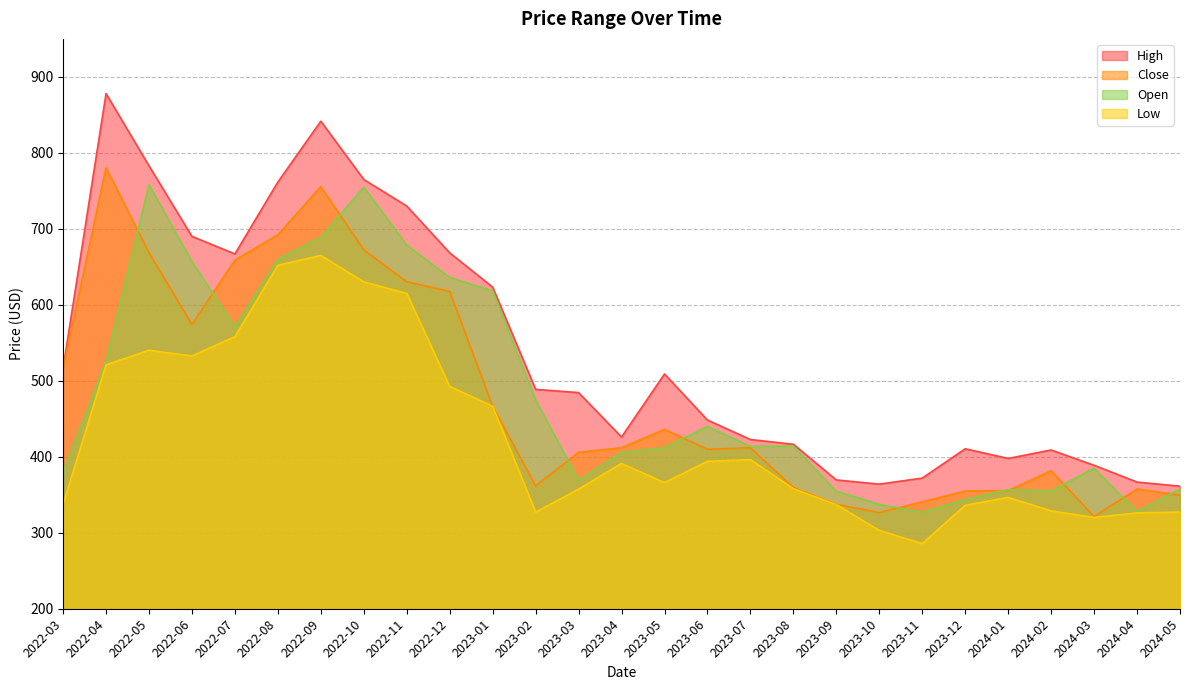

How many lines are shown in the chart?

4